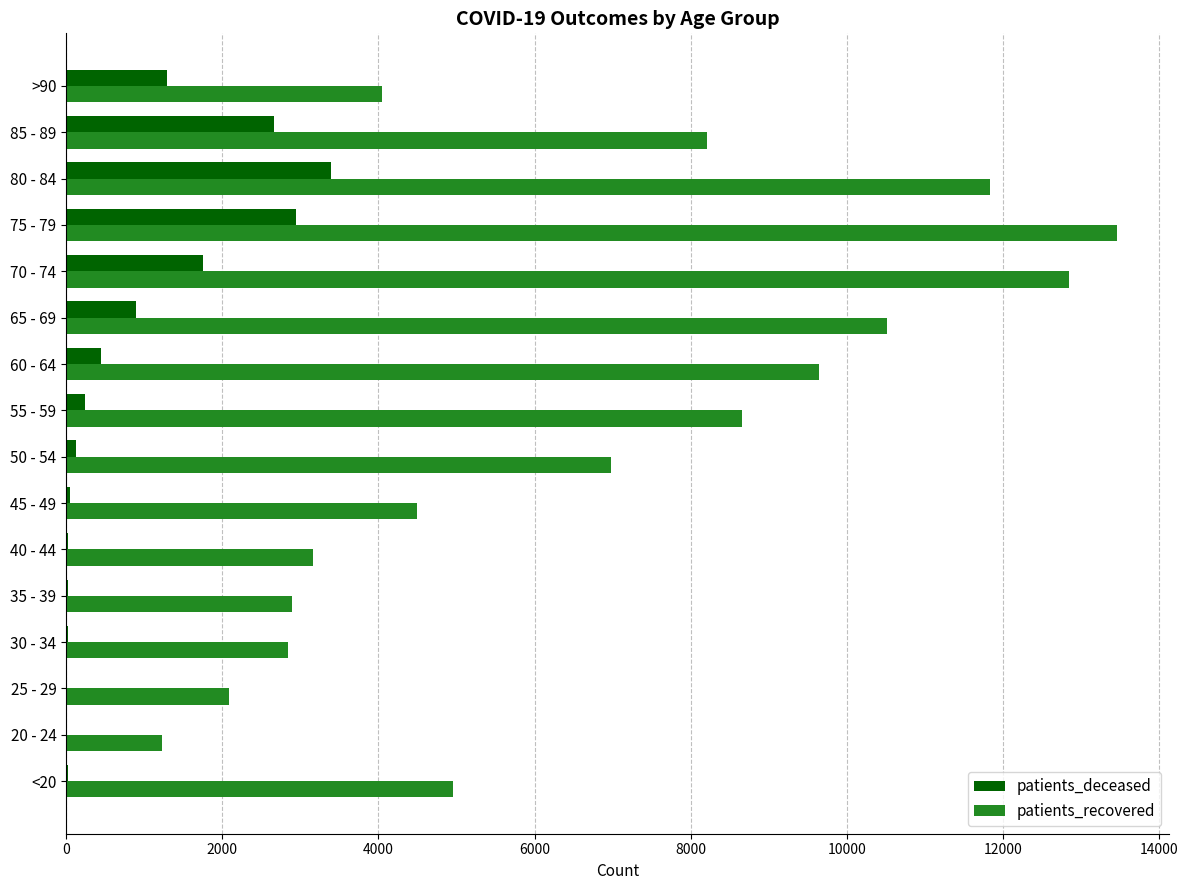

Between <20 and 50 - 54, which series saw the biggest shift?

patients_recovered